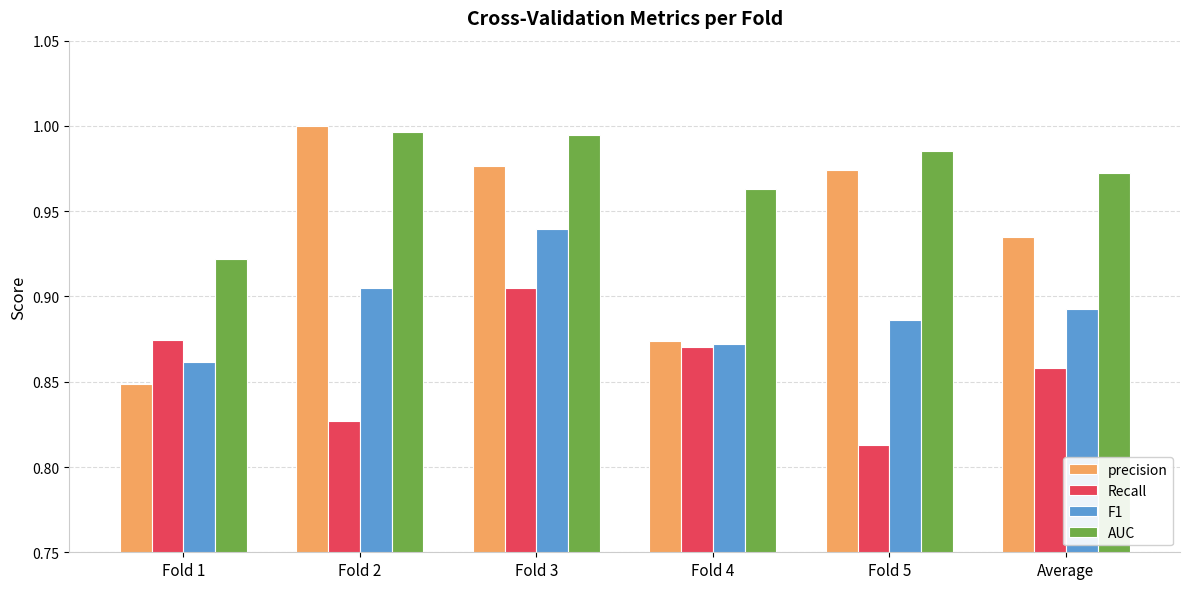

Where is precision nearest to the value 0?

Fold 1